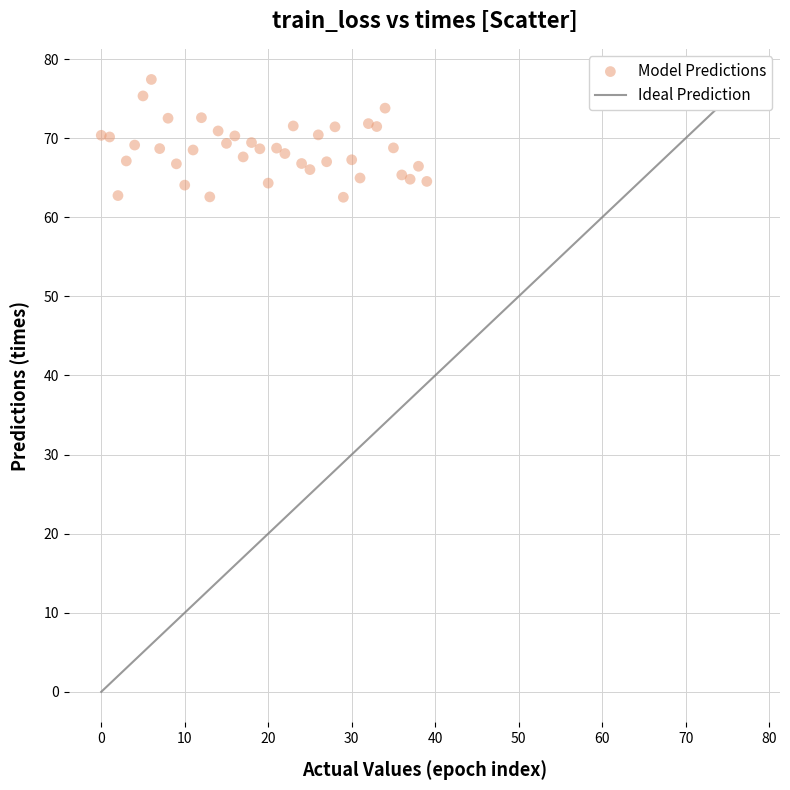

What is the range of Y values (max minus min)?

14.9